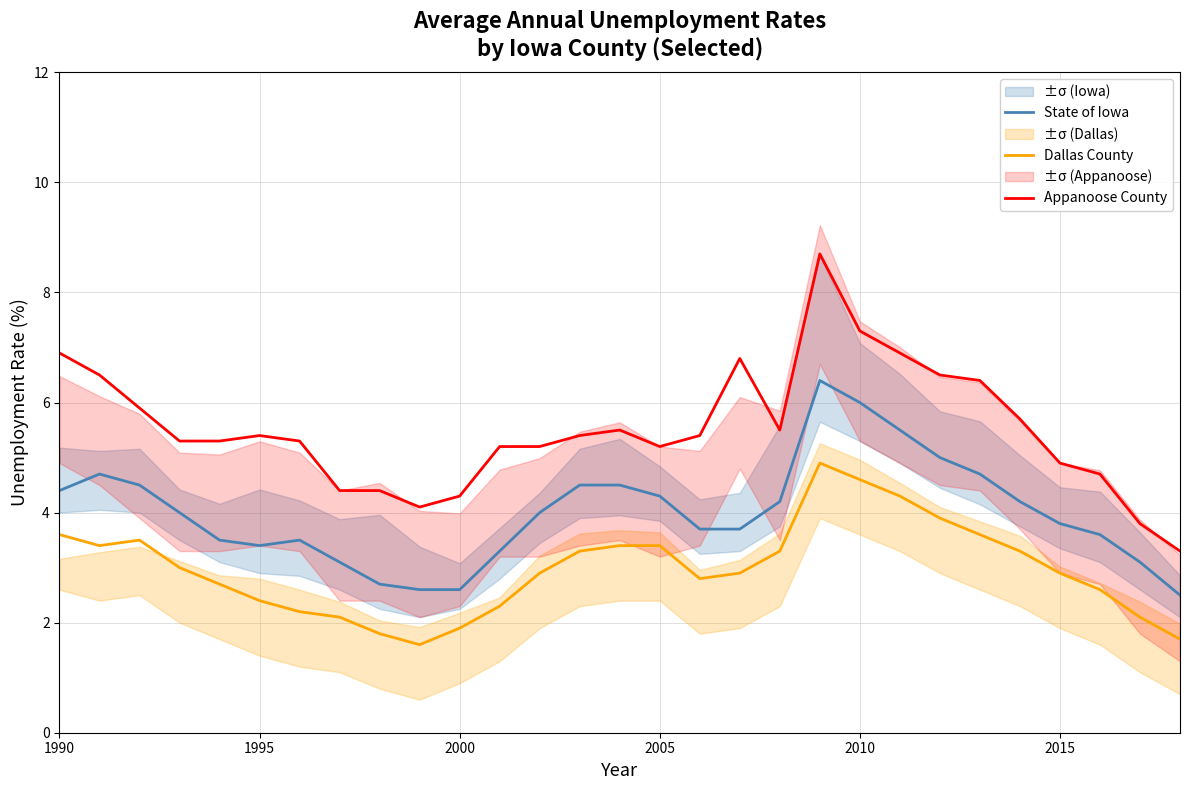

True or false: State of Iowa and Dallas County cross at least once.

False